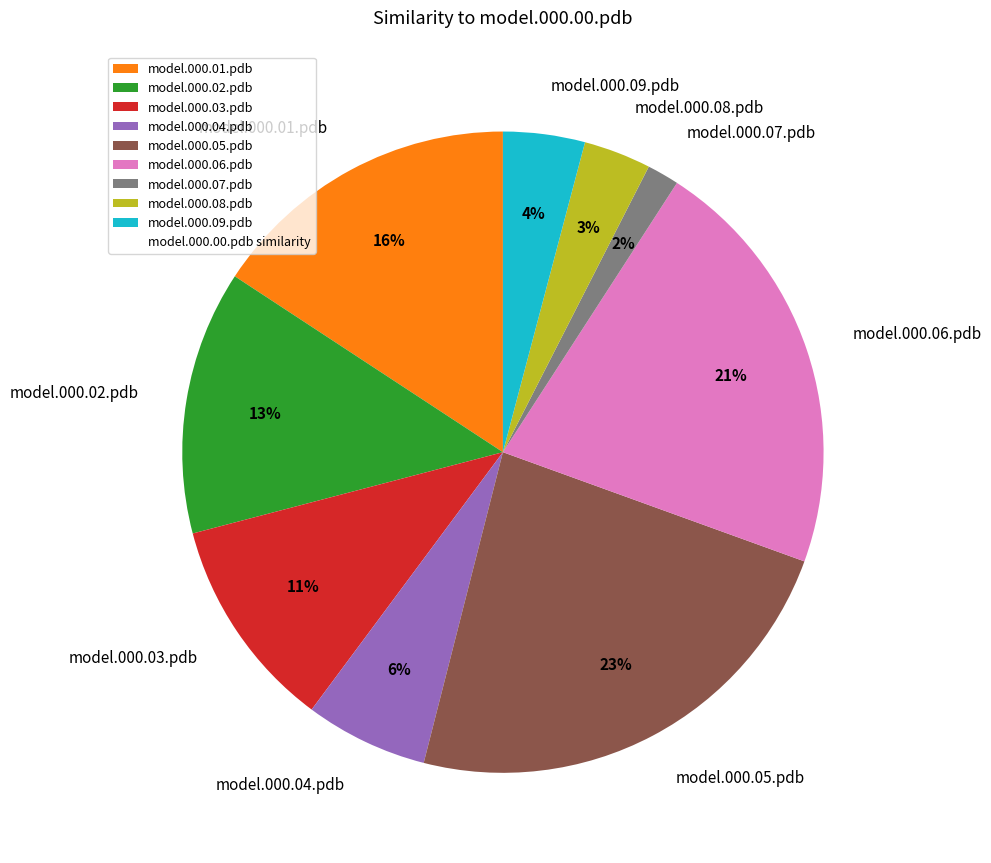

To the nearest percent, what portion does model.000.05.pdb represent?

23%